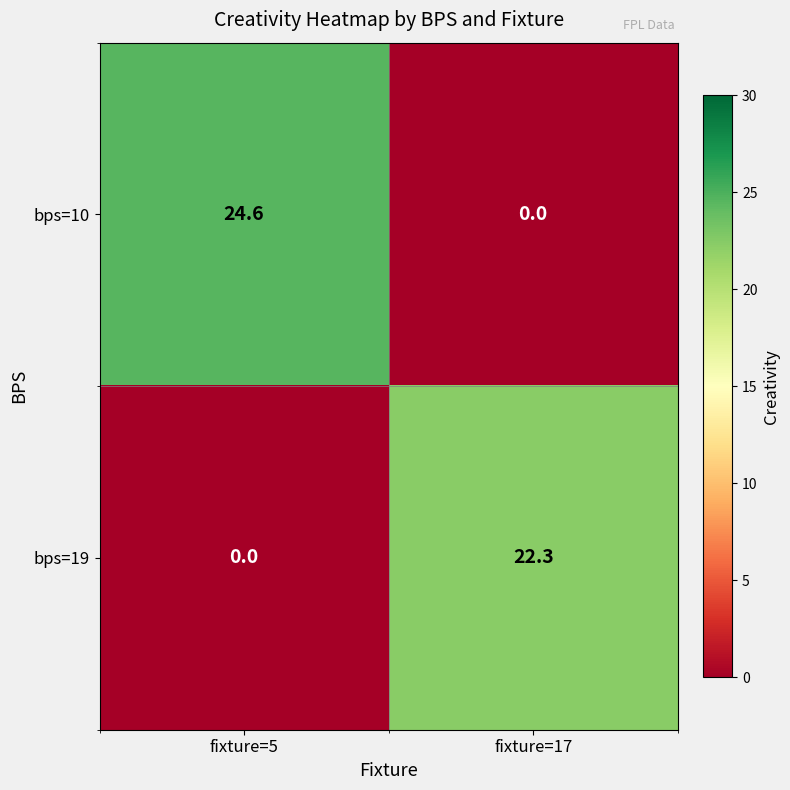

How many distinct data groups are displayed?

2